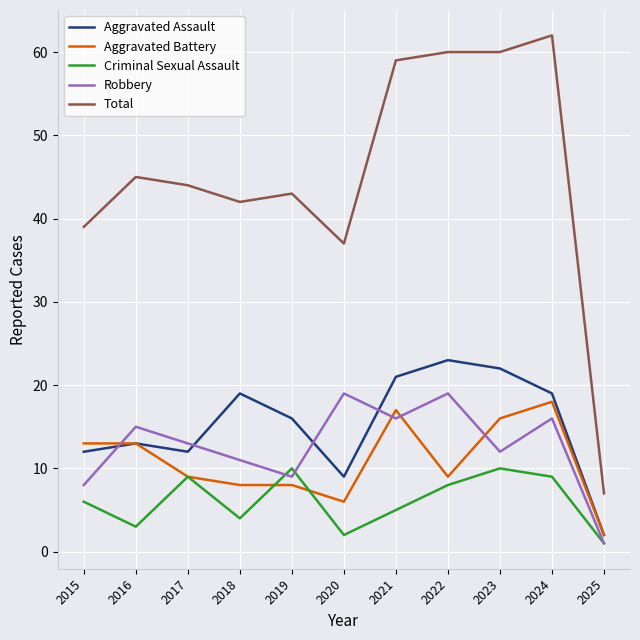

What is the difference between the highest and lowest values at 2020?

35